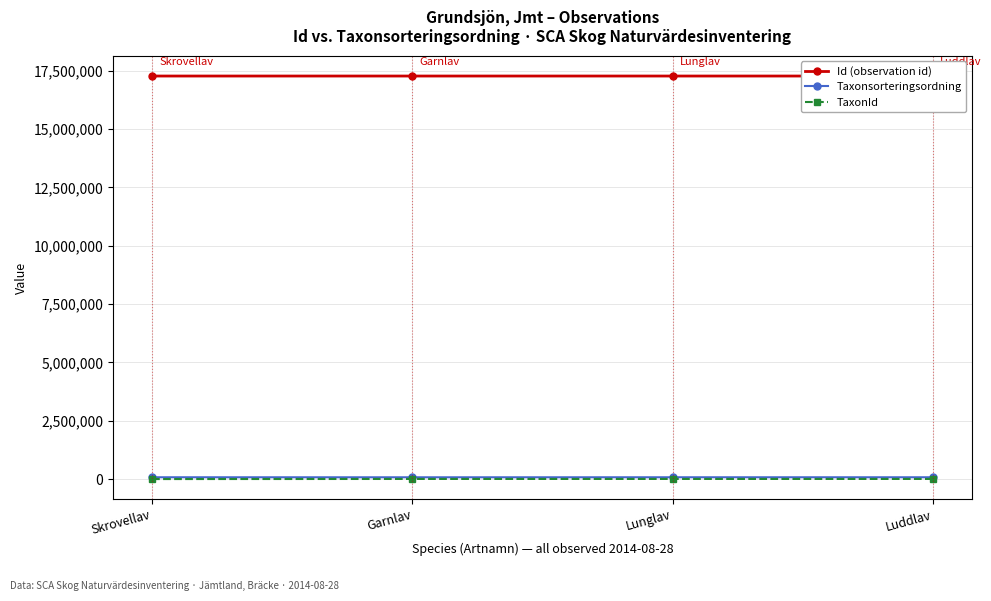

At how many categories does at least one series exceed 3584997?

4